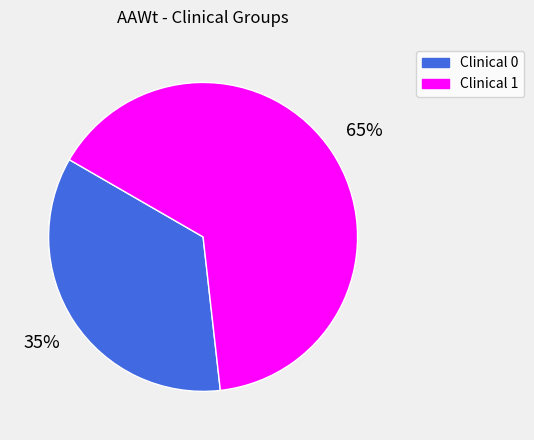

Count the number of slices in the pie.

2